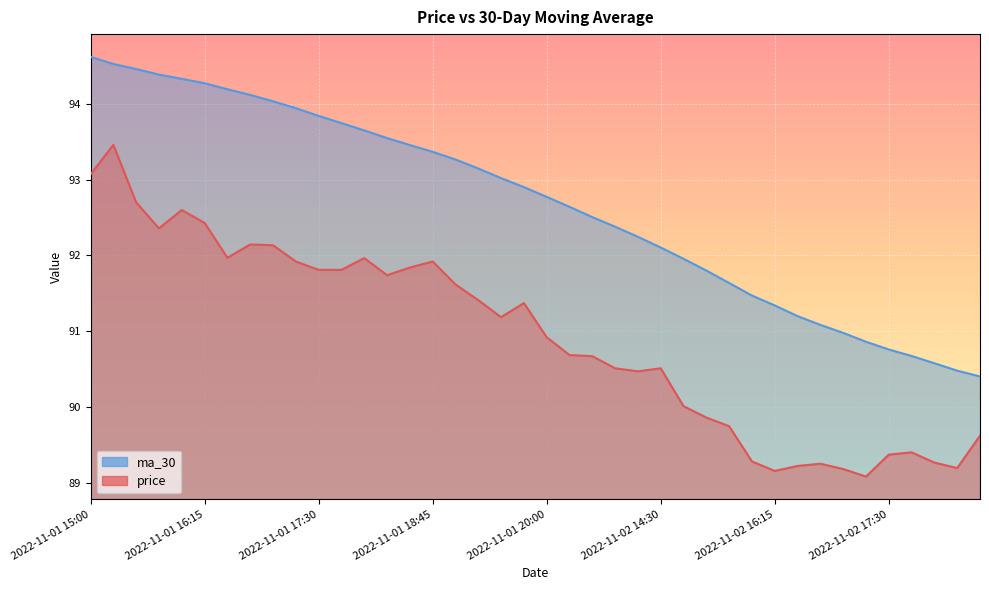

How many categories are shown in the chart?

40